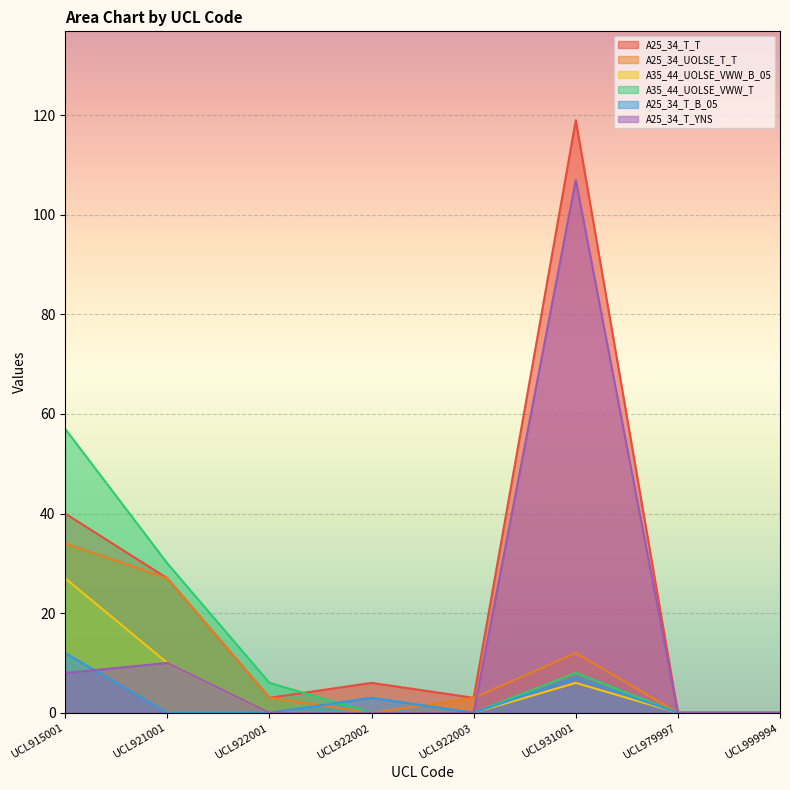

List the labels in order of A25_34_T_B_05 value, smallest first.

UCL921001, UCL922001, UCL922003, UCL979997, UCL999994, UCL922002, UCL931001, UCL915001